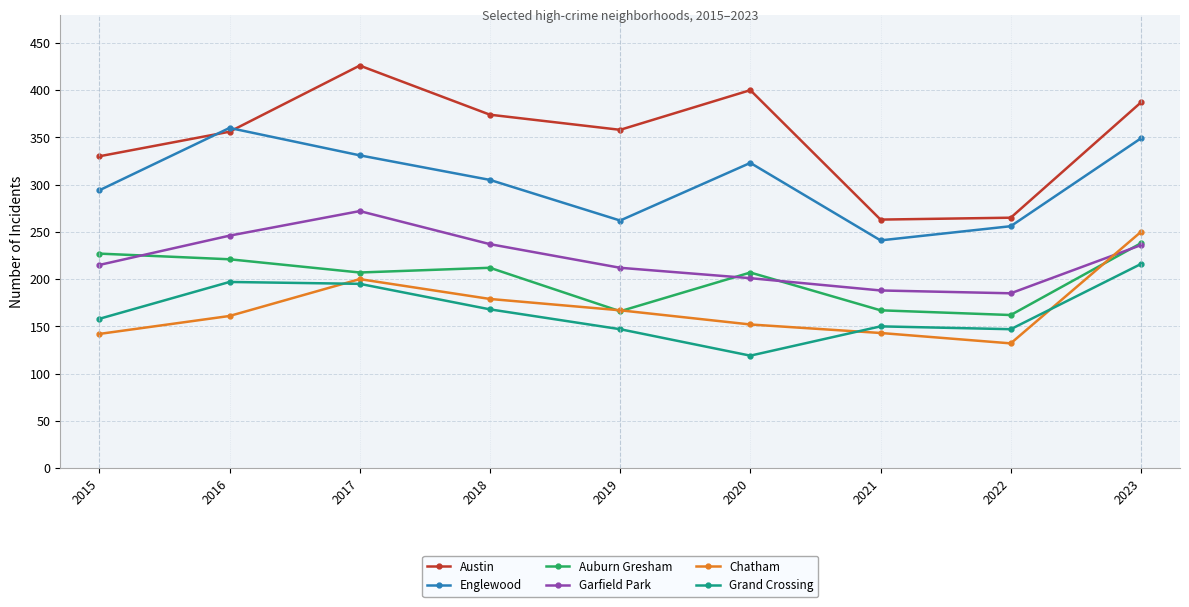

What is the greatest value displayed?

426